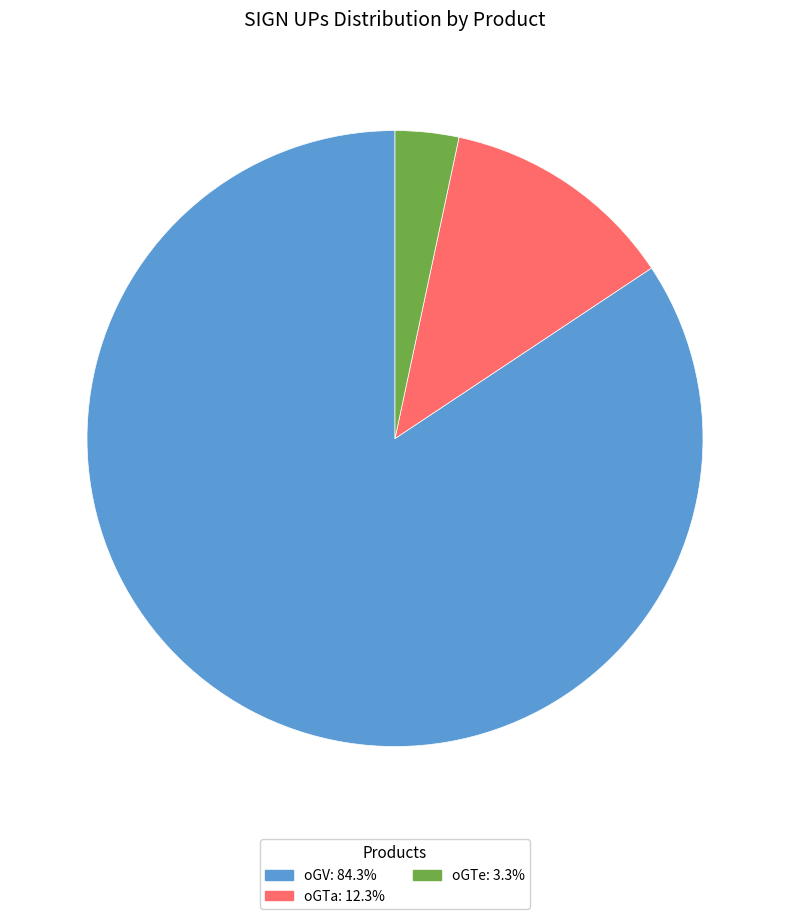

How many segments does this pie chart have?

3